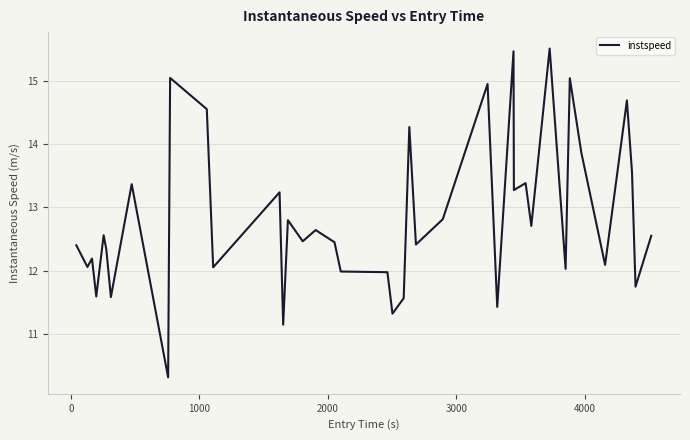

What is the difference between the maximum and minimum values?

5.2